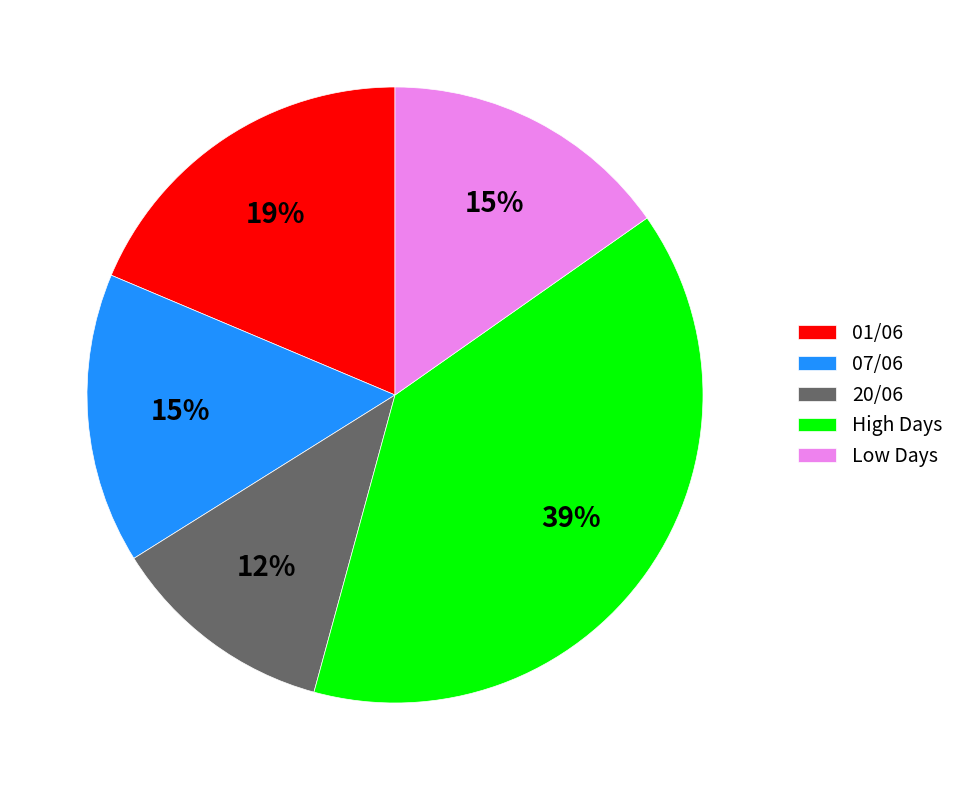

Which category has the biggest portion of the pie?

High Days